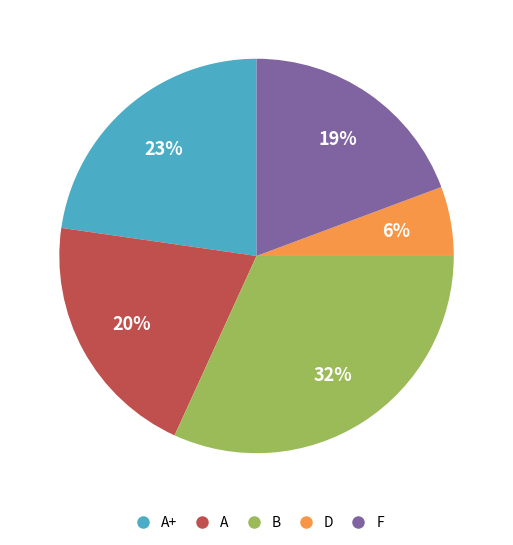

Is there any slice that represents more than half of the pie?

No